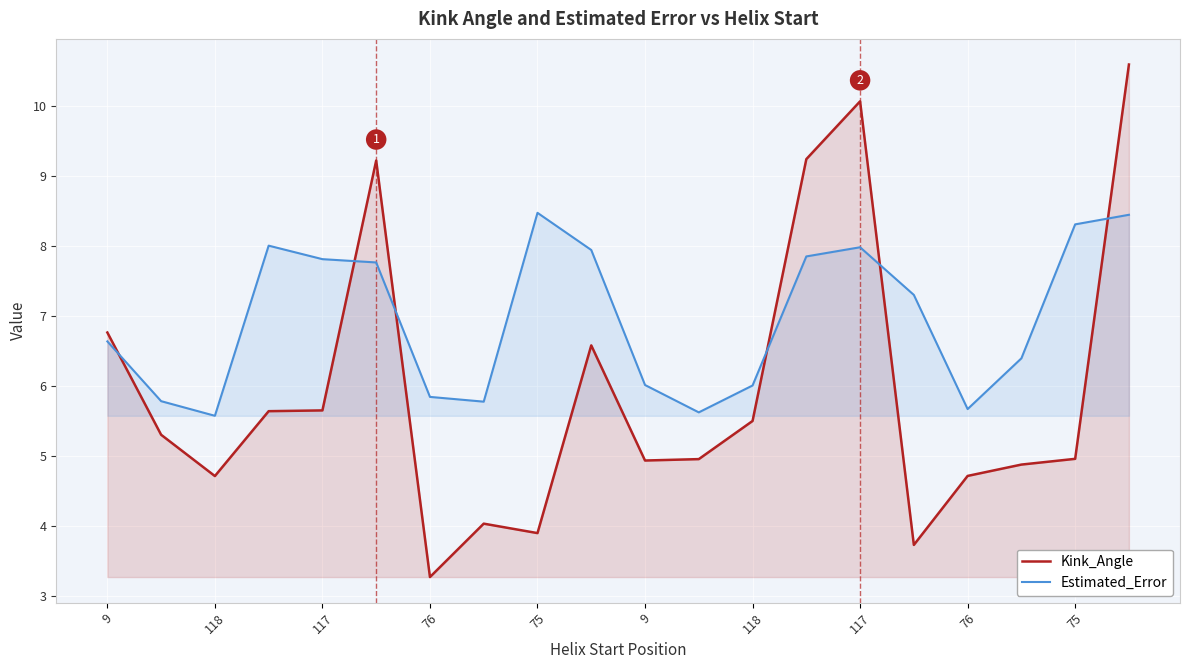

How many lines are shown in the chart?

2